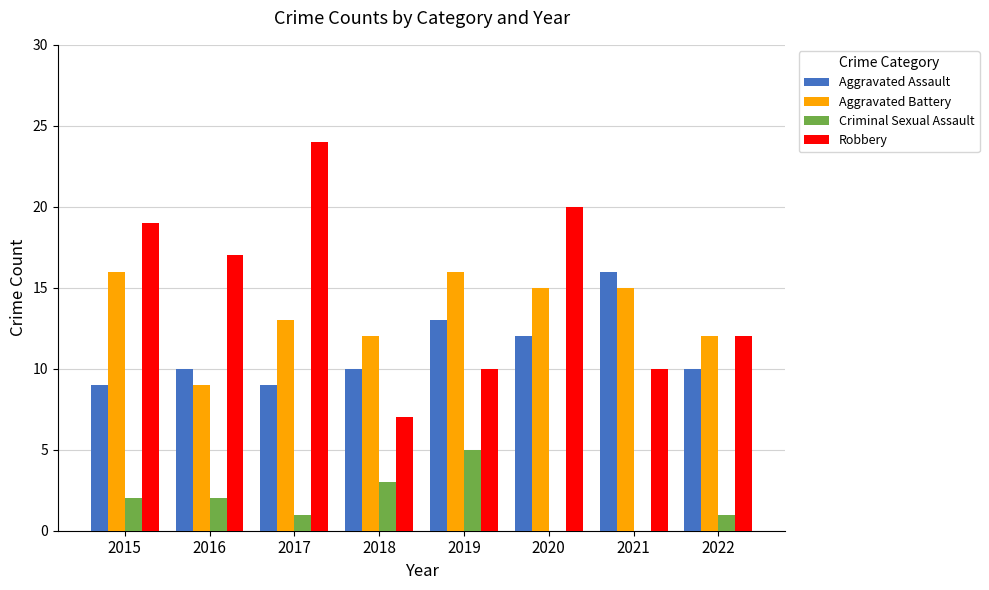

How many groups of bars are there?

8